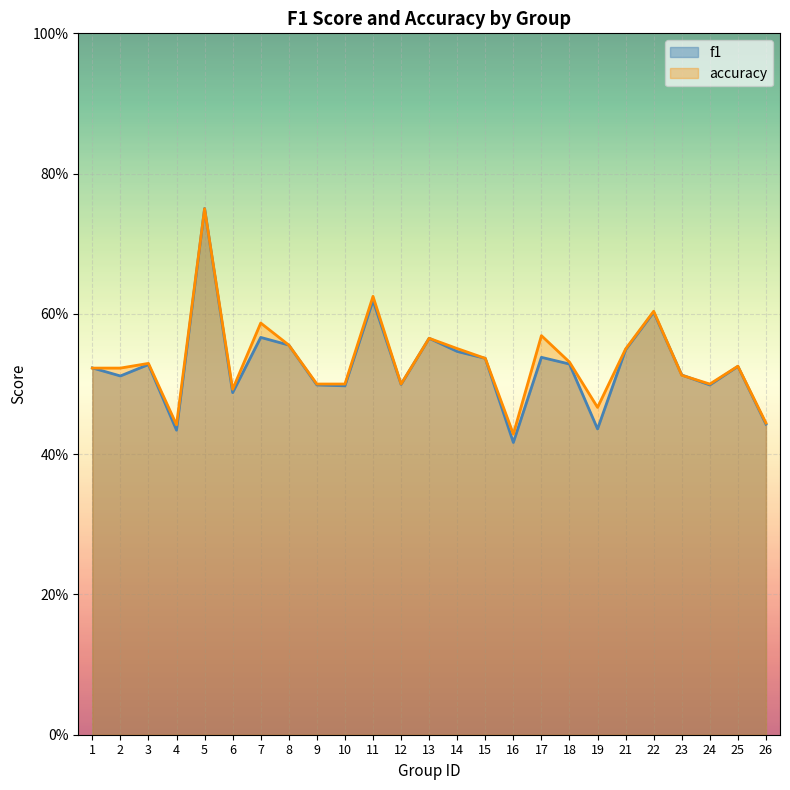

Rank the series at 13 from lowest to highest value.

f1, accuracy